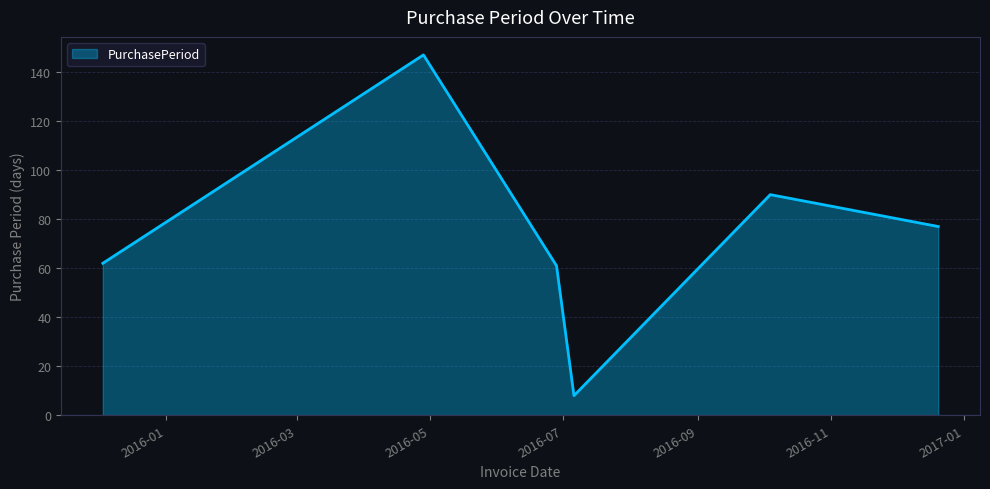

What is the difference between the maximum and minimum values?

139